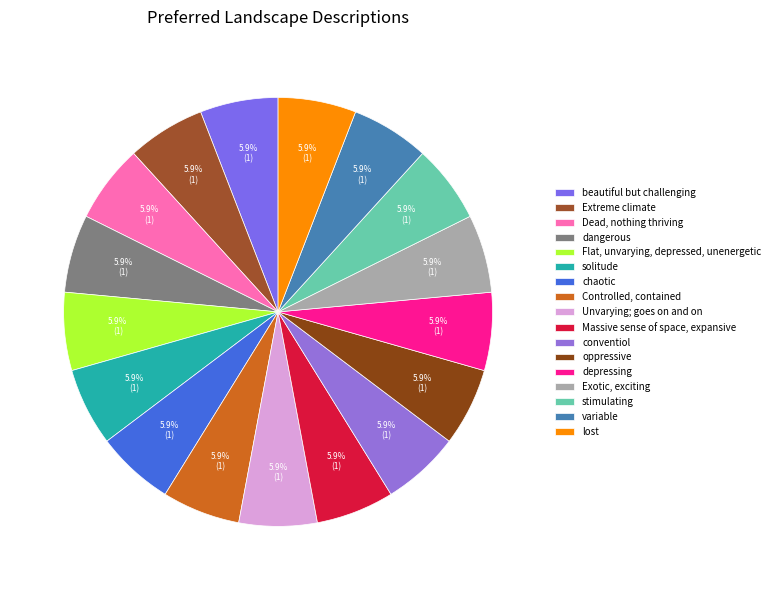

The Flat, unvarying, depressed, unenergetic slice represents 1% of the pie. True or false?

False